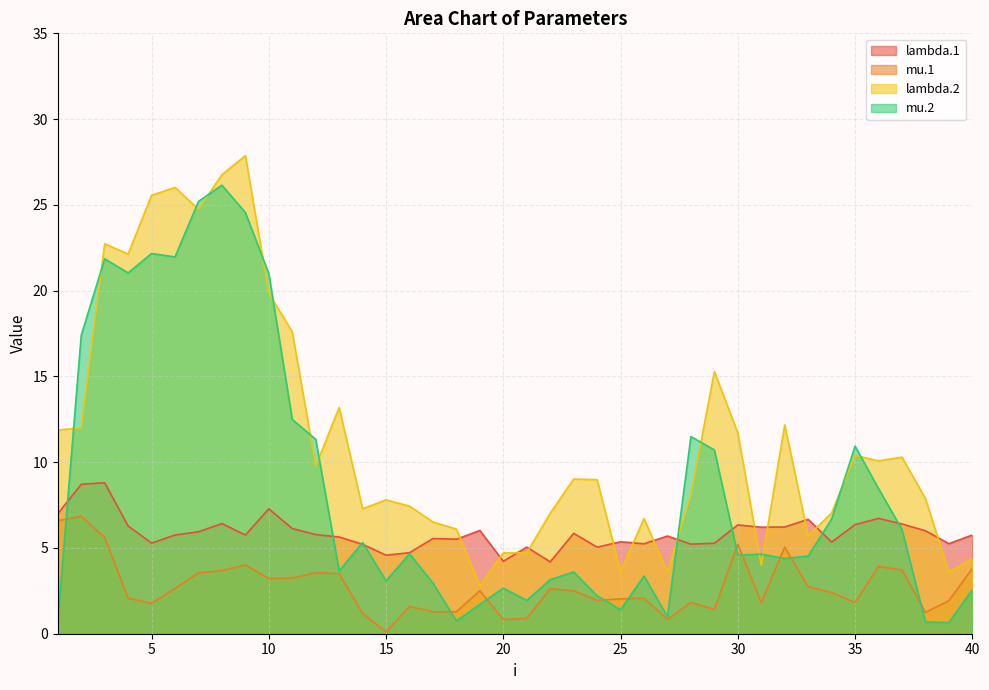

How many interior local valleys does the lambda.1 series have?

12